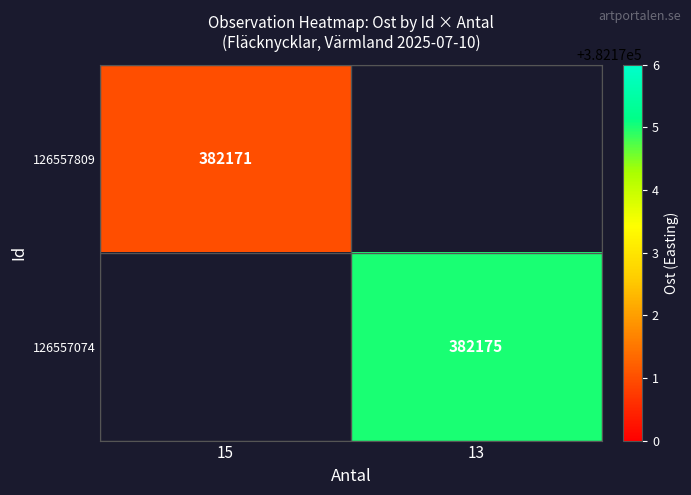

The value of 126557809 at 15 is 153230. True or false?

False